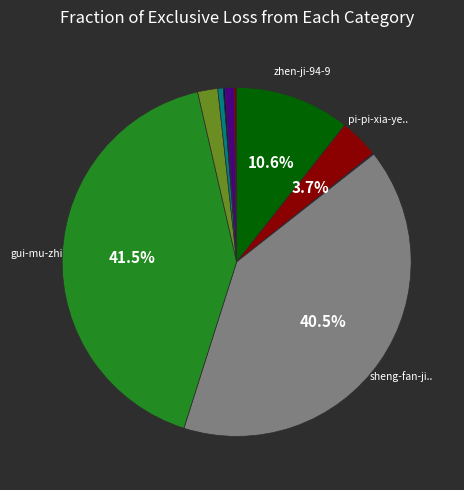

How many segments does this pie chart have?

10